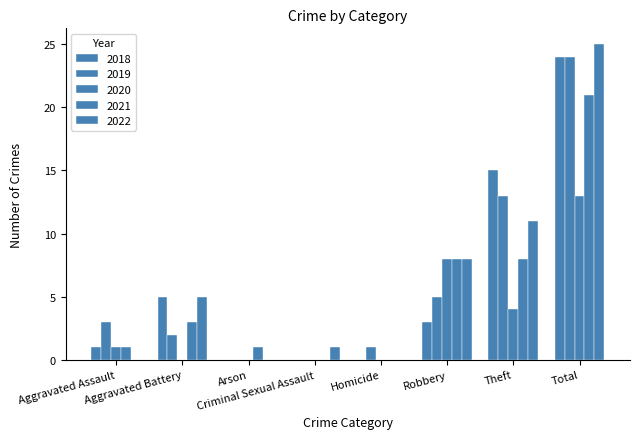

Where does the 2019 series first go above 3?

Robbery